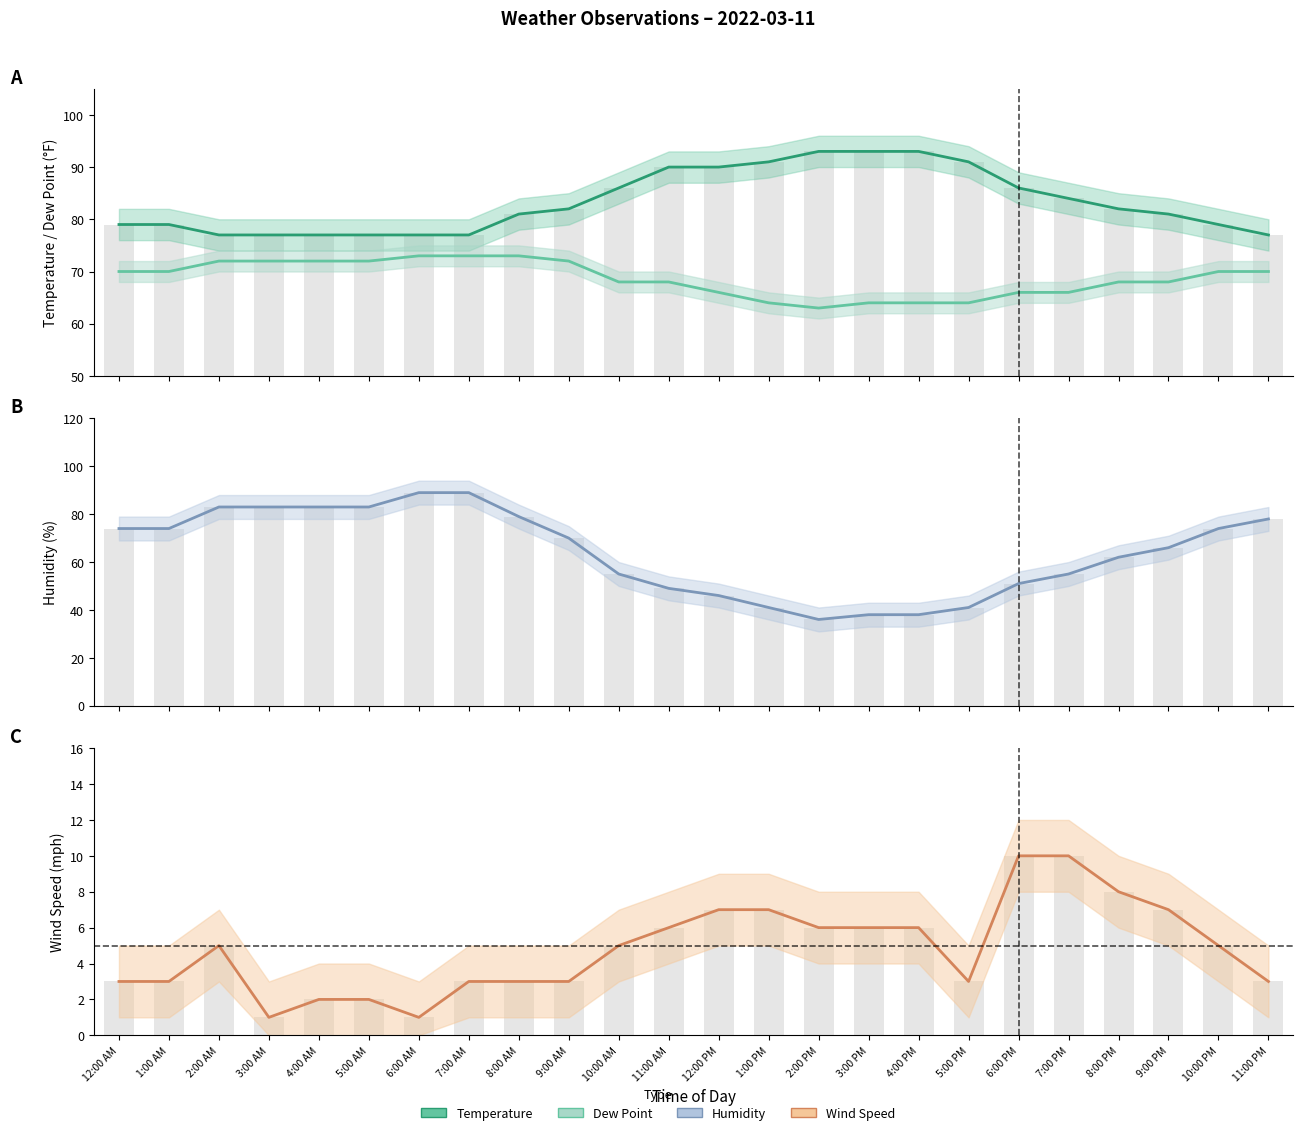

Reading left to right, extract all data points from this chart.

Temperature: 79	79	77	77	77	77	77	77	81	82	86	90	90	91	93	93	93	91	86	84	82	81	79	77
Dew Point: 70	70	72	72	72	72	73	73	73	72	68	68	66	64	63	64	64	64	66	66	68	68	70	70
Humidity: 74	74	83	83	83	83	89	89	79	70	55	49	46	41	36	38	38	41	51	55	62	66	74	78
Wind Speed: 3	3	5	1	2	2	1	3	3	3	5	6	7	7	6	6	6	3	10	10	8	7	5	3